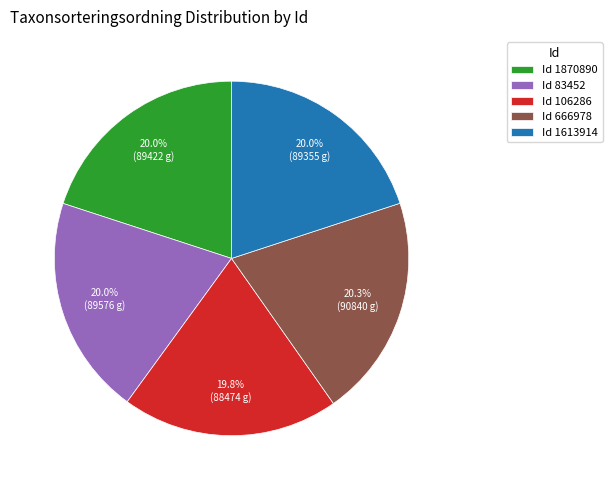

Approximately how many times larger is the value at Id 1613914 compared to Id 106286?

1.0